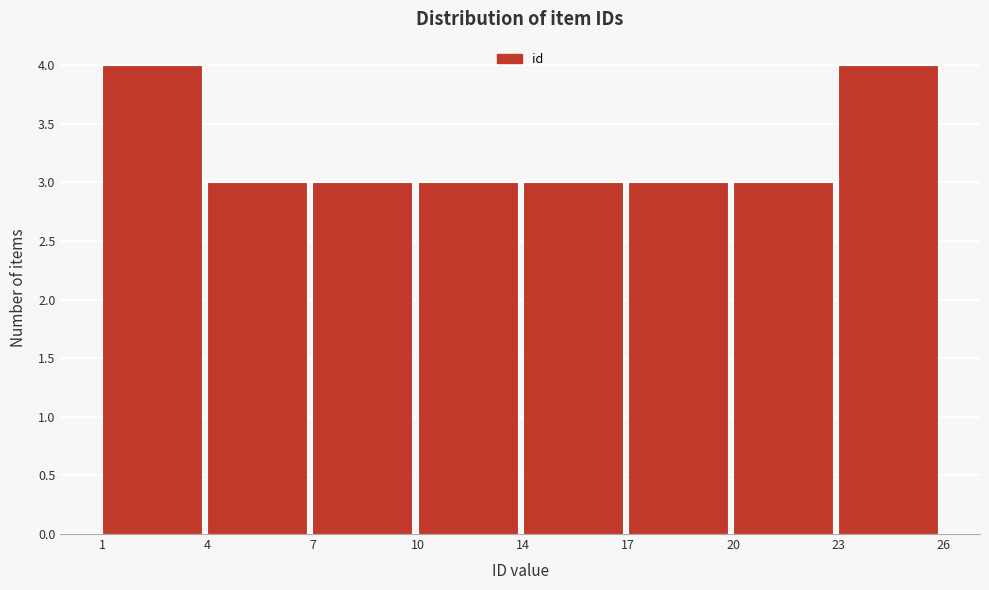

Reading left to right, list all the values displayed in this chart.

1=4	4=3	7=3	10=3	14=3	17=3	20=3	23=4